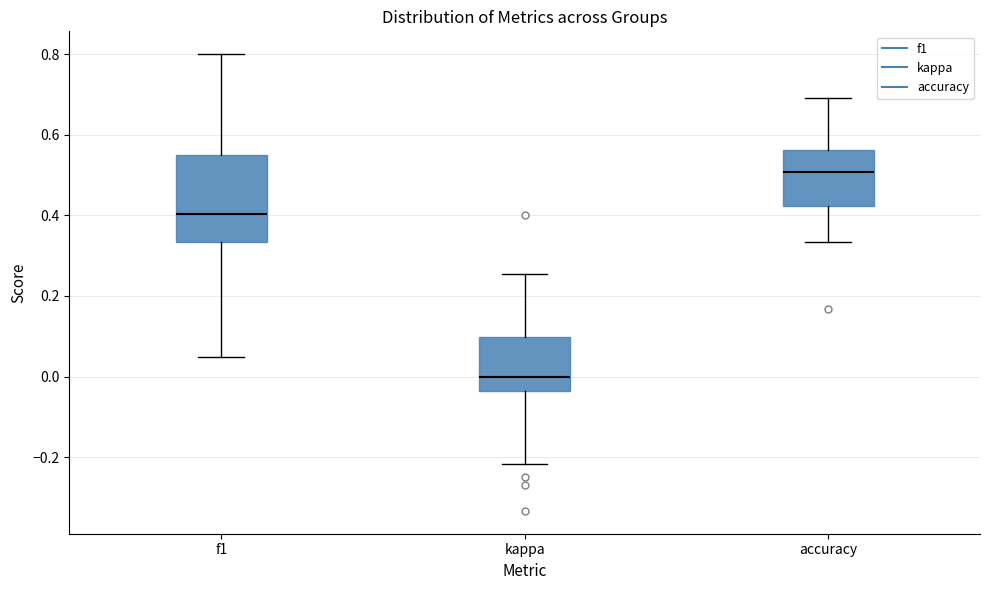

Comparing the boxes themselves (not the whiskers), which one is the tallest?

f1